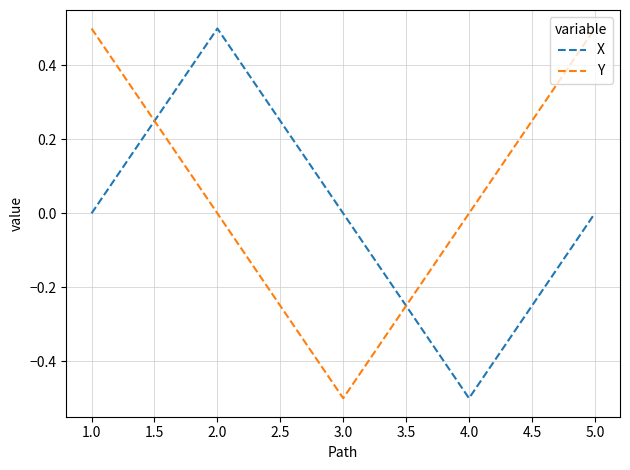

Which series has the largest total across all categories?

Y